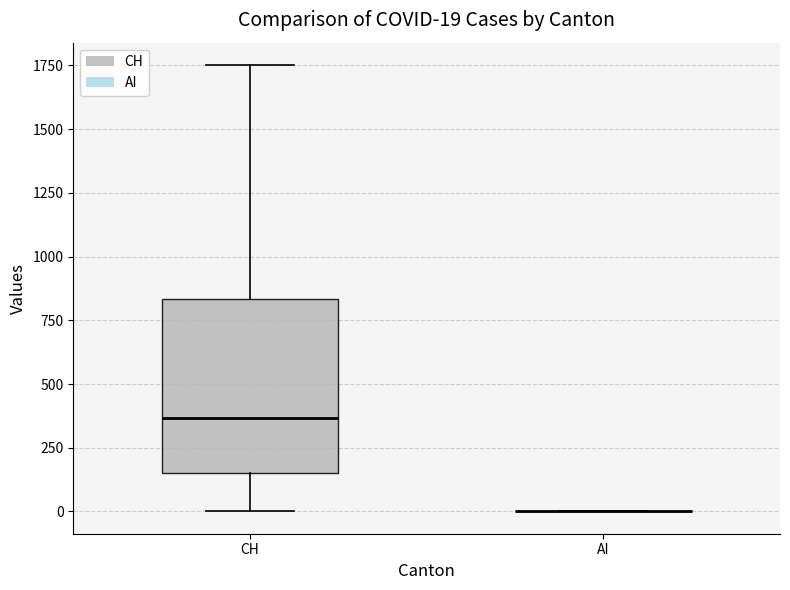

Which box is the tallest, from its lower edge to its upper edge?

CH